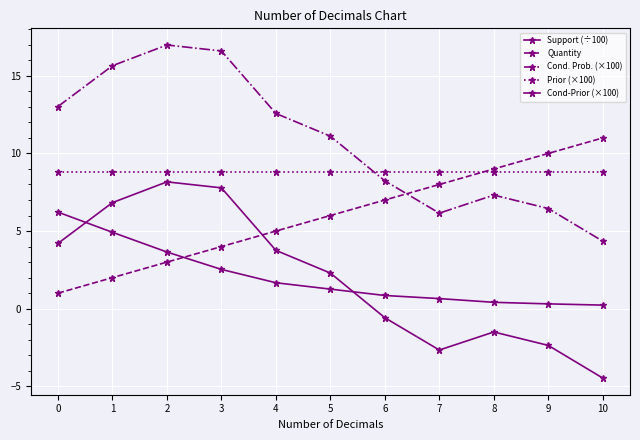

Which category has the lowest value across all series?

10